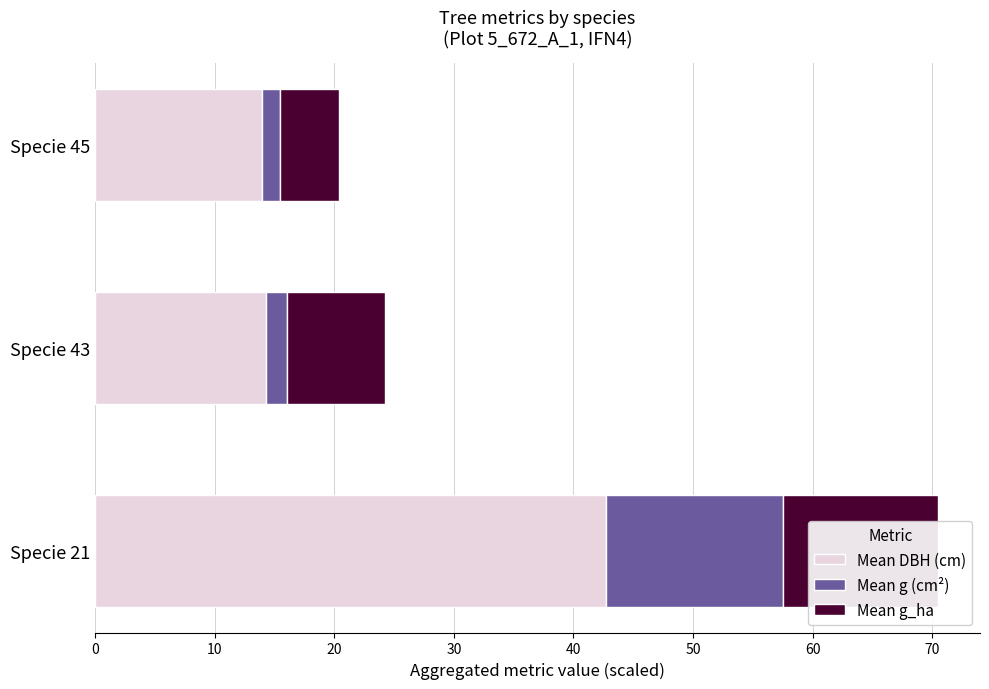

Which series changed the most between Specie 43 and Specie 45?

Mean g_ha